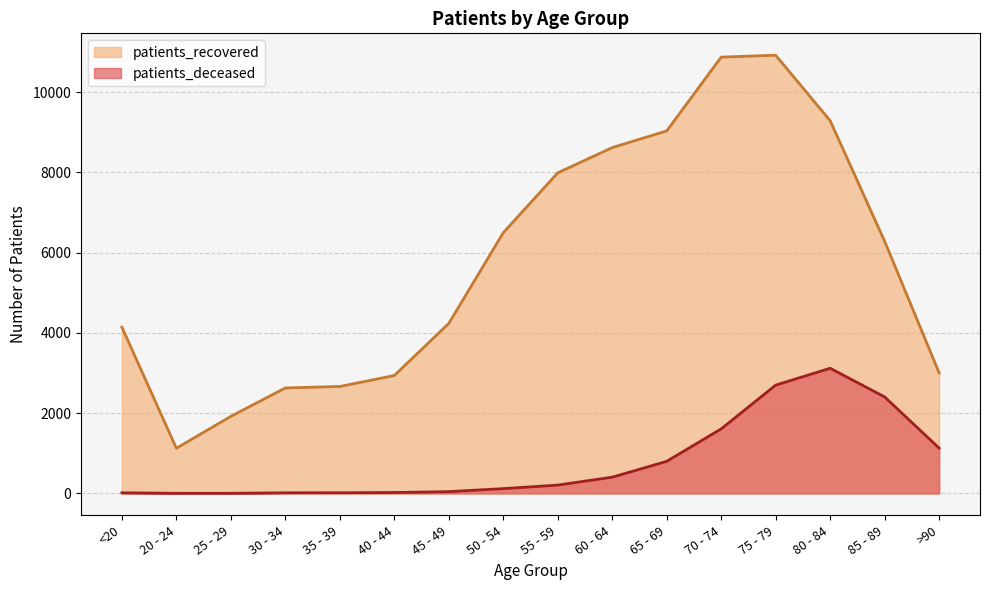

How many lines are shown in the chart?

2